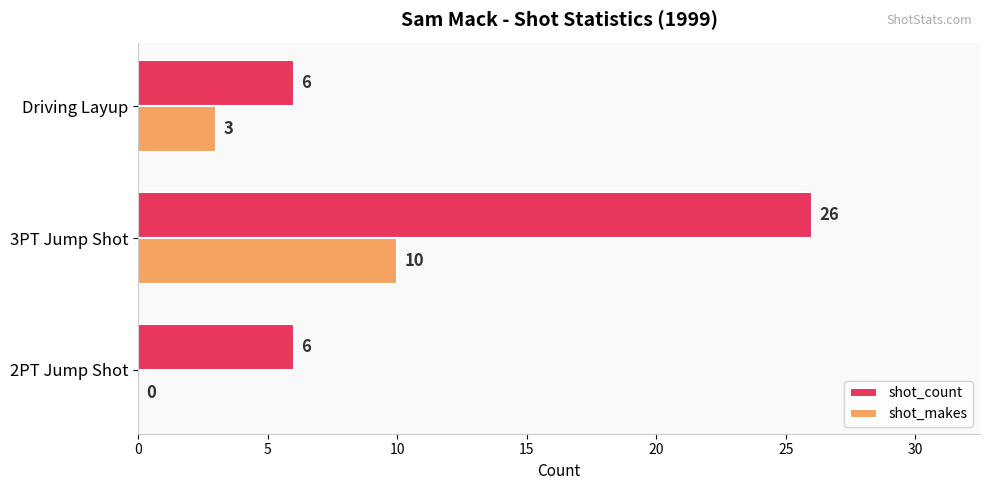

What is the total value across all series at 2PT Jump Shot?

6